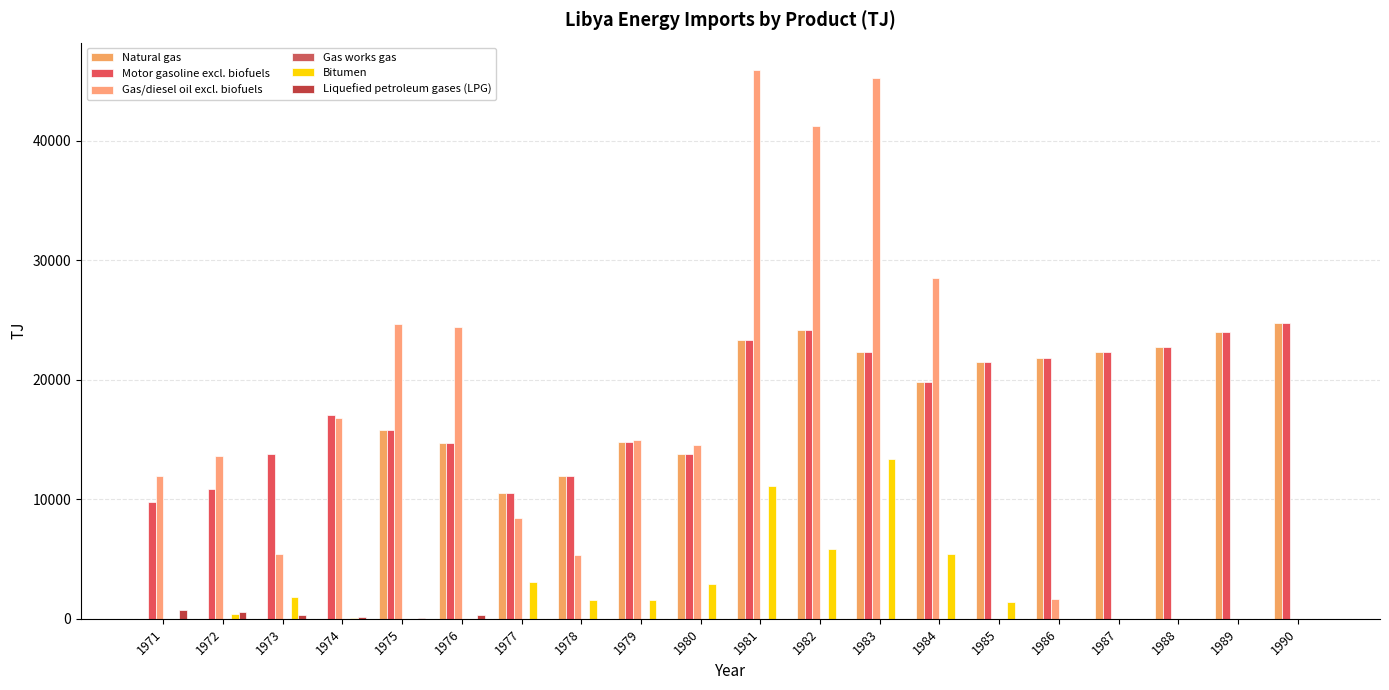

How many data points does each series have?

20